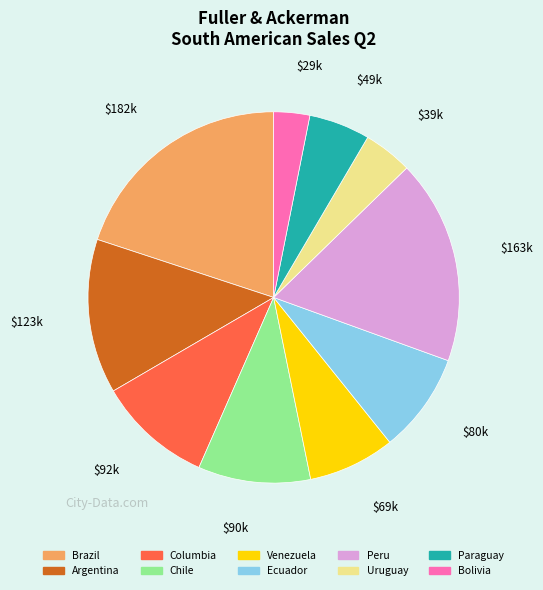

Combined, do Peru and Venezuela account for over 50%?

No